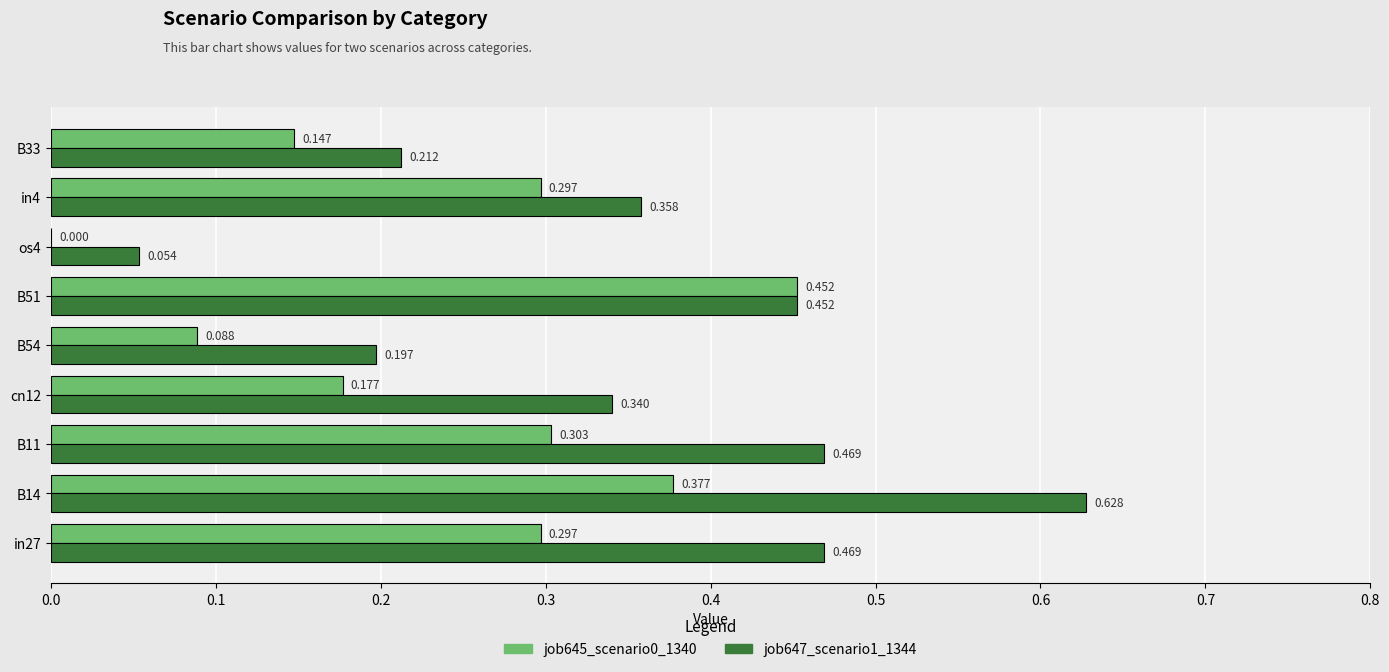

Is the value of job645_scenario0_1340 at B11 greater than the value of job647_scenario1_1344 at in4?

No